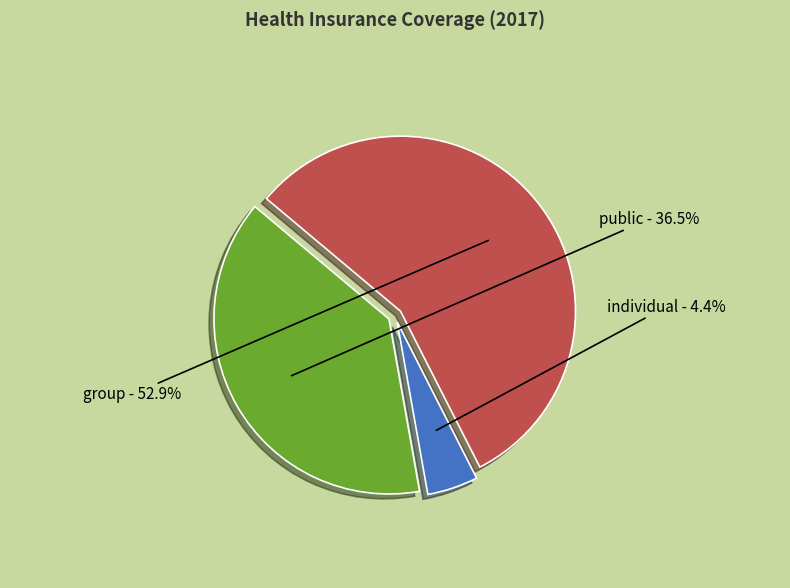

Which category accounts for the majority?

group